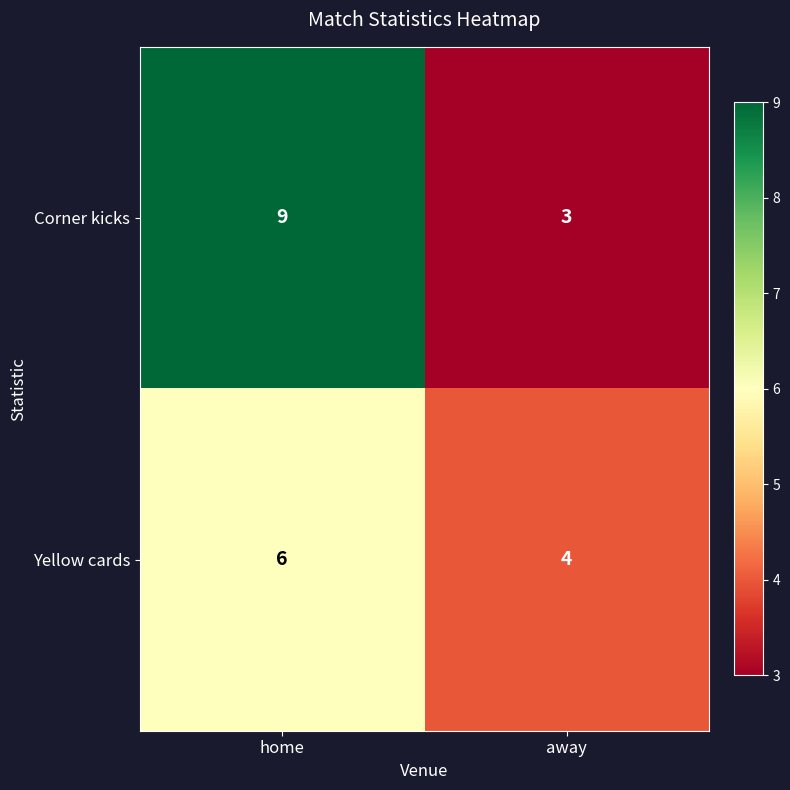

What is the sum of all Corner kicks values?

12